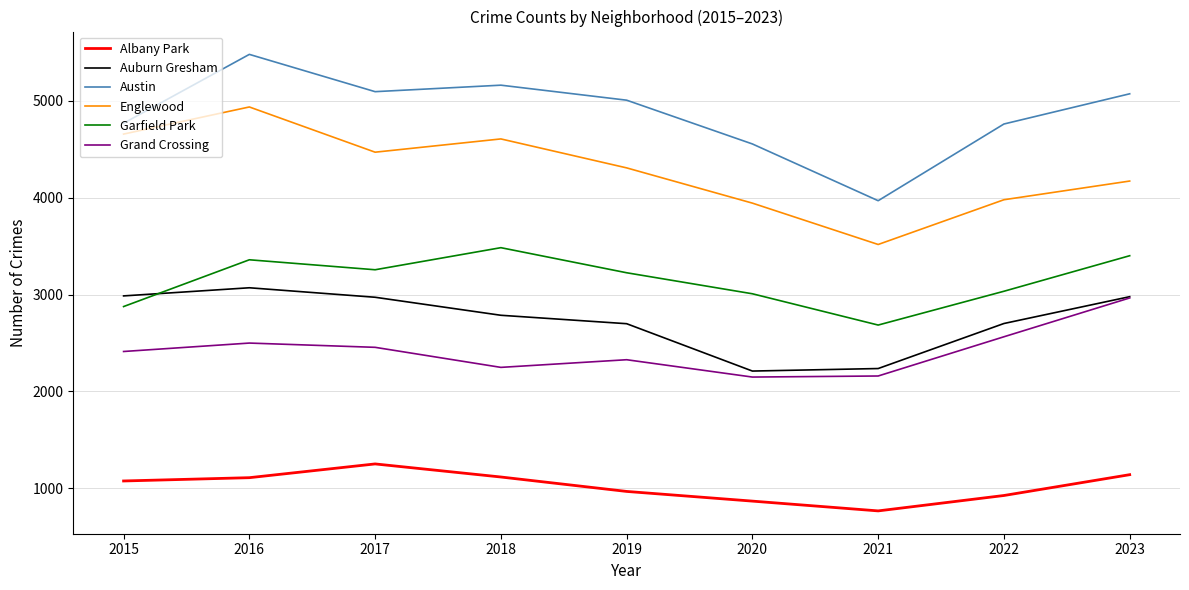

Which series has the widest spread of values?

Austin